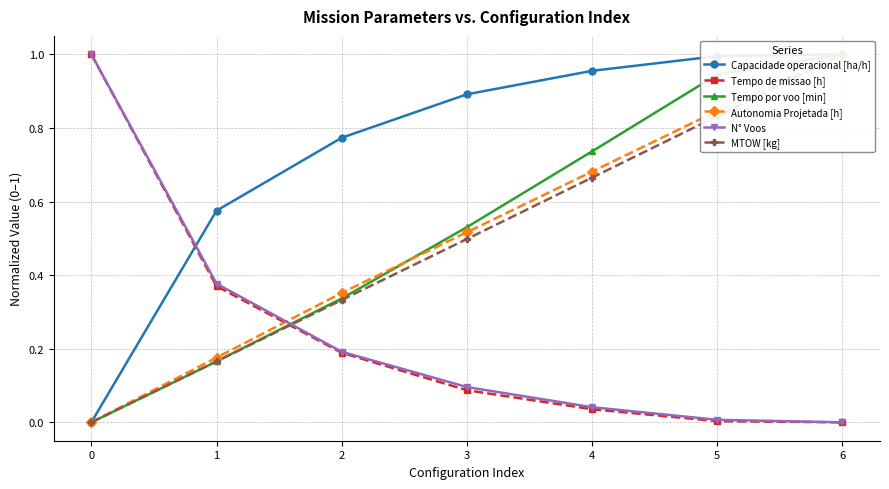

True or false: MTOW [kg] and Tempo por voo [min] cross at least once.

True